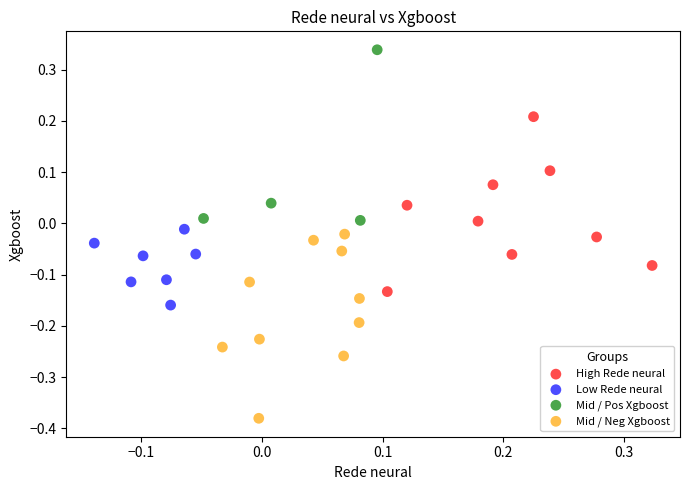

Which series reaches the minimum Y coordinate?

Mid / Neg Xgboost